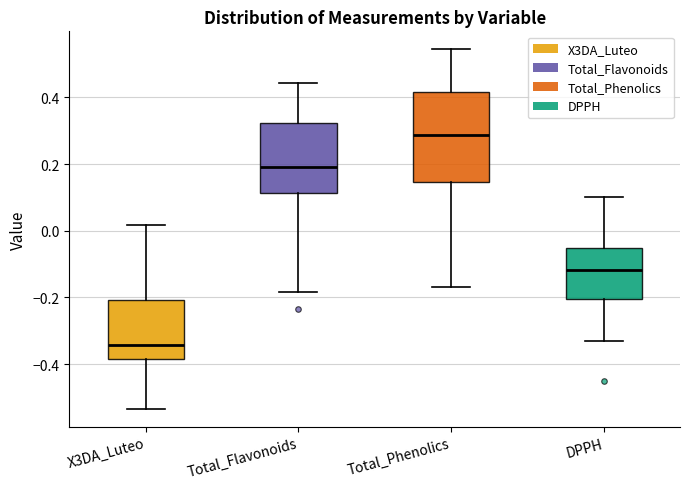

Reading left to right, read every box against the y-axis: the position of its median line, the range the box covers, and the ends of its whiskers. The values are not printed on the chart, so give them approximately, as read against the axis.

X3DA_Luteo: median -0.34, box -0.38 to -0.20, whiskers -0.54 to 0.02
Total_Flavonoids: median 0.20, box 0.12 to 0.32, whiskers -0.18 to 0.44
Total_Phenolics: median 0.28, box 0.14 to 0.42, whiskers -0.16 to 0.54
DPPH: median -0.12, box -0.20 to -0.06, whiskers -0.34 to 0.10